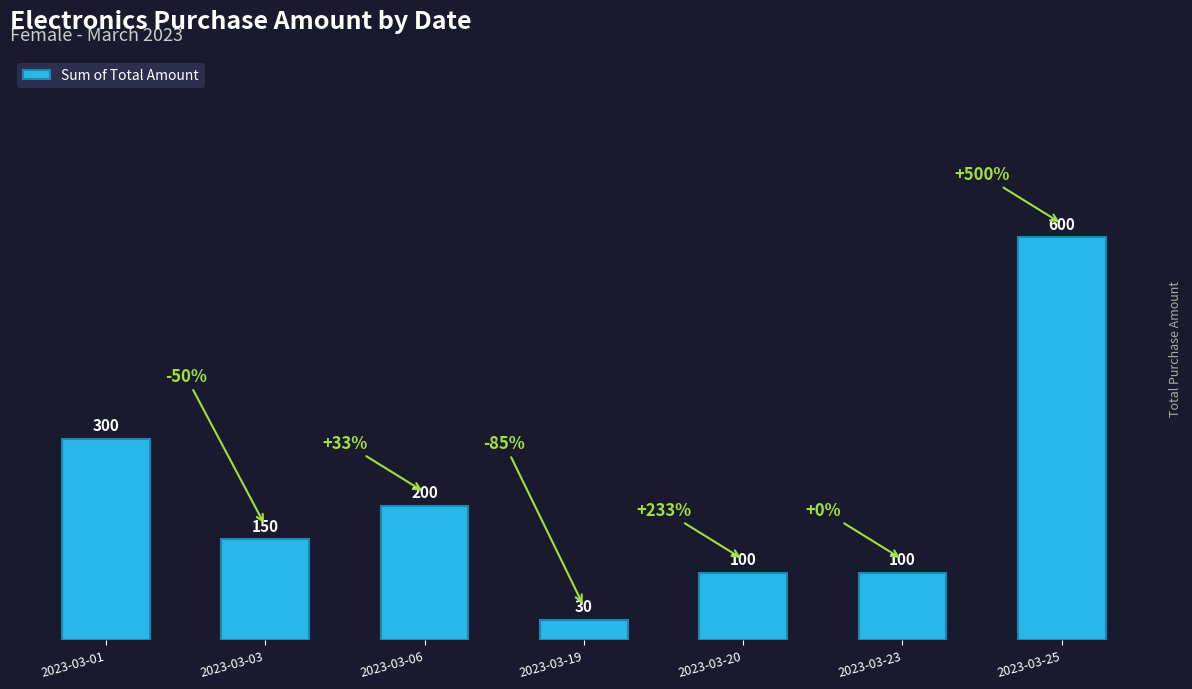

What is the change in value from 2023-03-01 to 2023-03-20?

-200